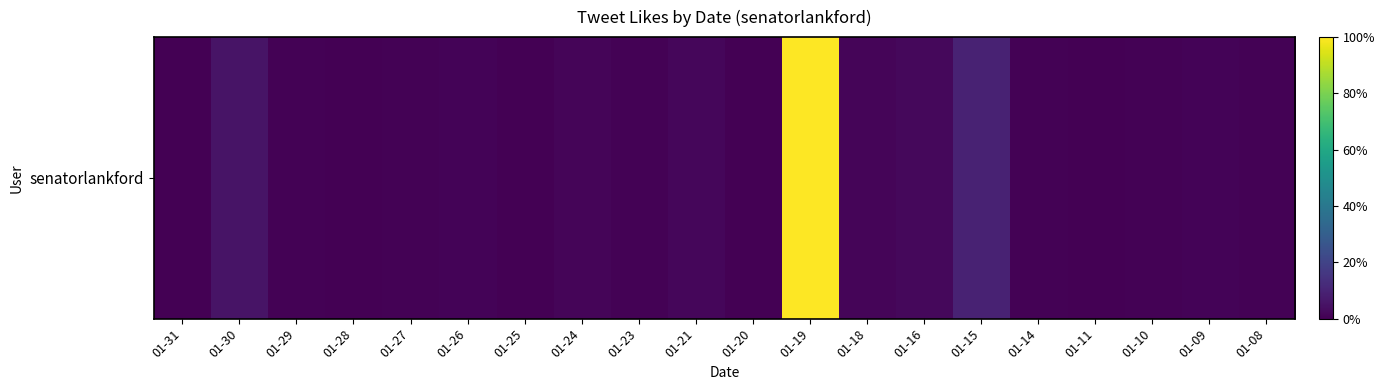

Rank the categories by value from lowest to highest.

01-25, 01-28, 01-20, 01-31, 01-11, 01-10, 01-23, 01-29, 01-14, 01-08, 01-27, 01-09, 01-26, 01-18, 01-24, 01-21, 01-16, 01-30, 01-15, 01-19